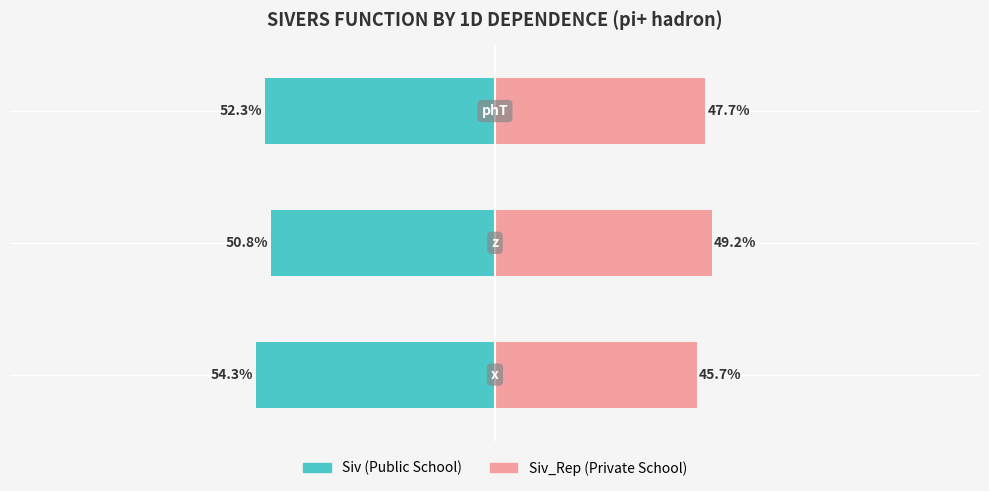

Which series changed the most between 0 and 2?

Siv (Public School)